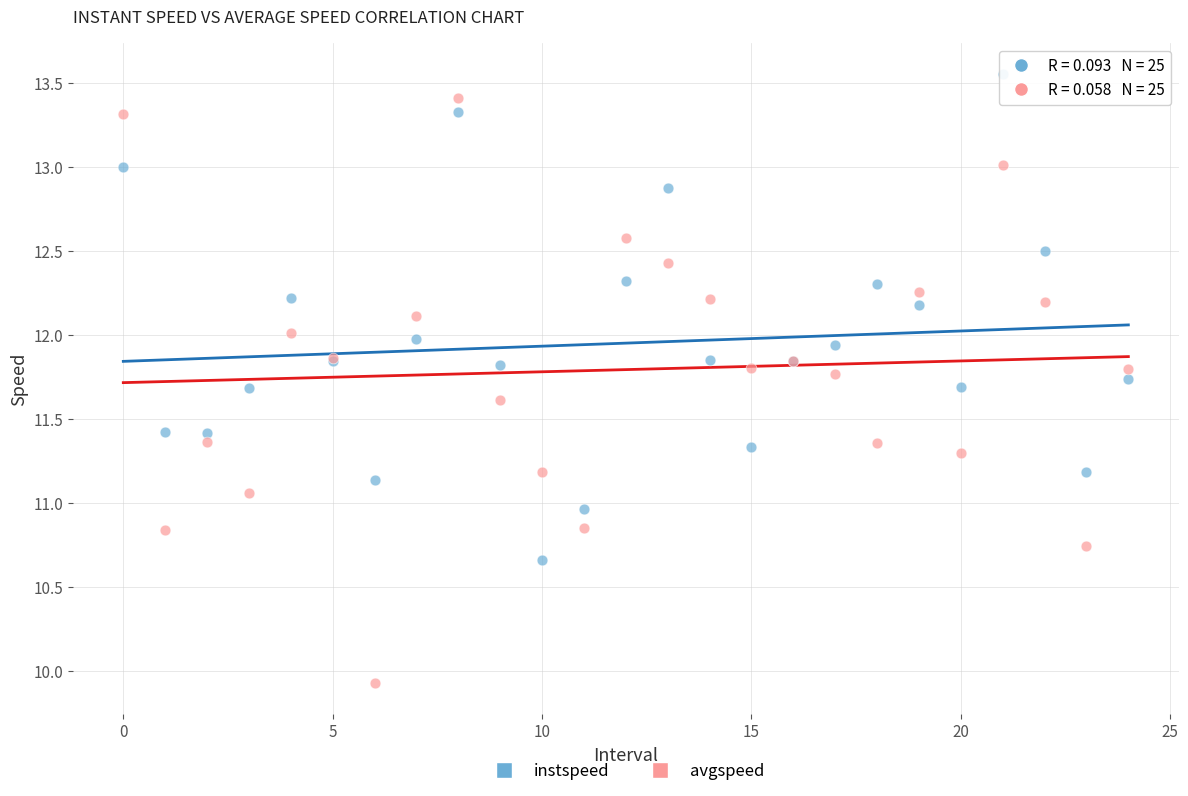

Which series contains the lowest Y value?

avgspeed